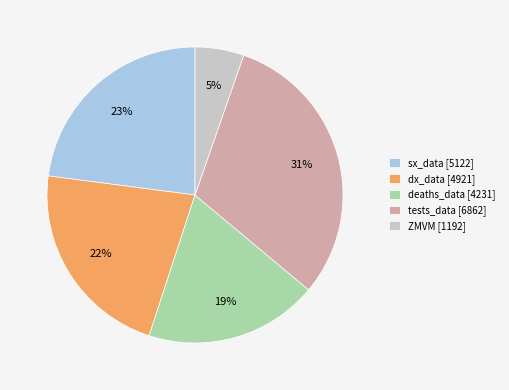

To the nearest percent, what is the combined percentage of deaths_data [4231] and ZMVM [1192]?

24%